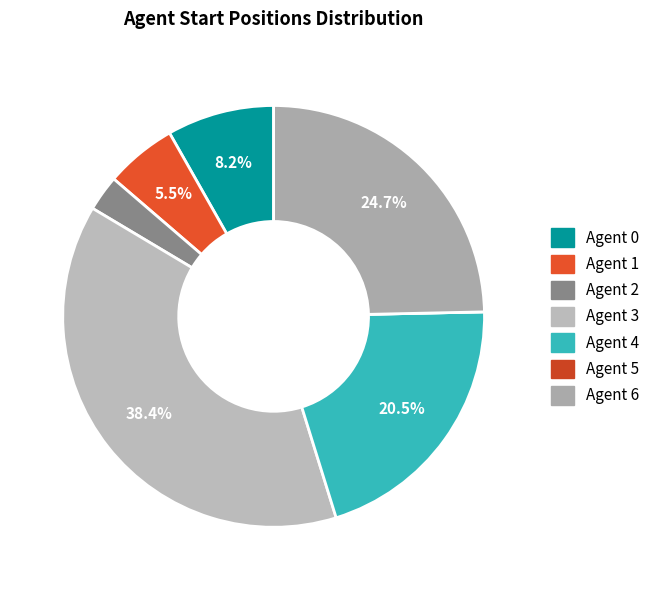

What is the smallest slice in the pie chart?

5